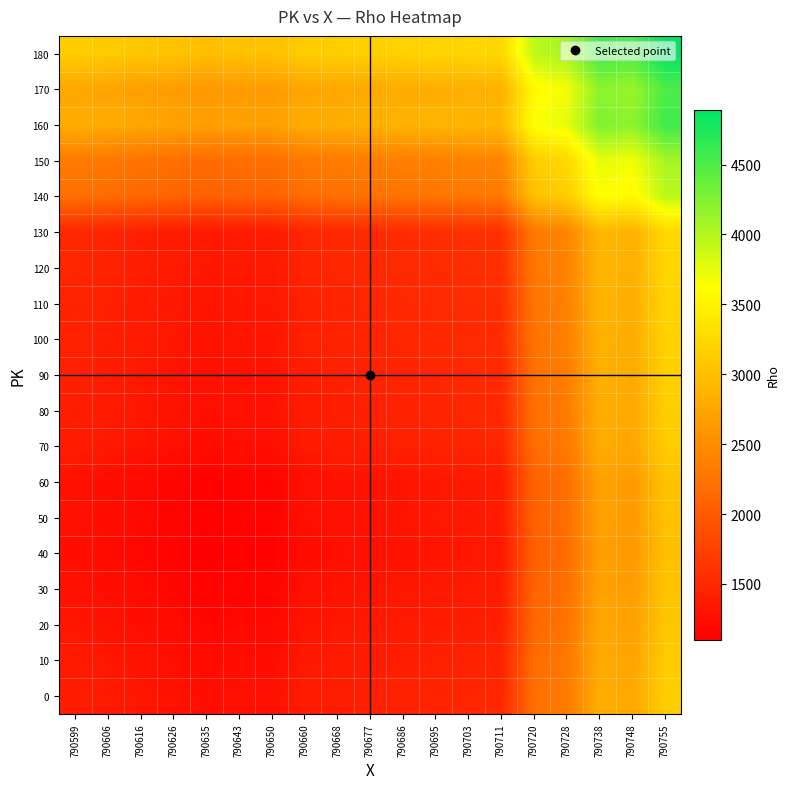

What is the greatest value displayed?

4889.0